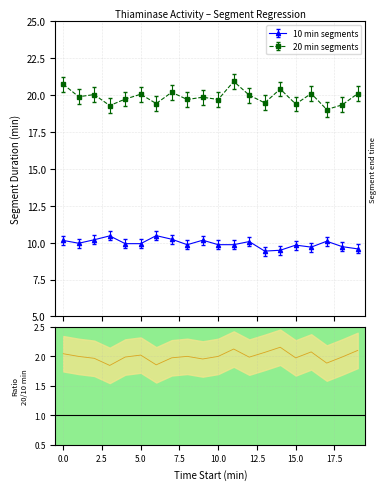

Reading left to right, list all the values displayed in this chart.

2.0	2.0	2.0	1.8	2.0	2.0	1.9	2.0	2.0	2.0	2.0	2.1	2.0	2.1	2.2	2.0	2.1	1.9	2.0	2.1